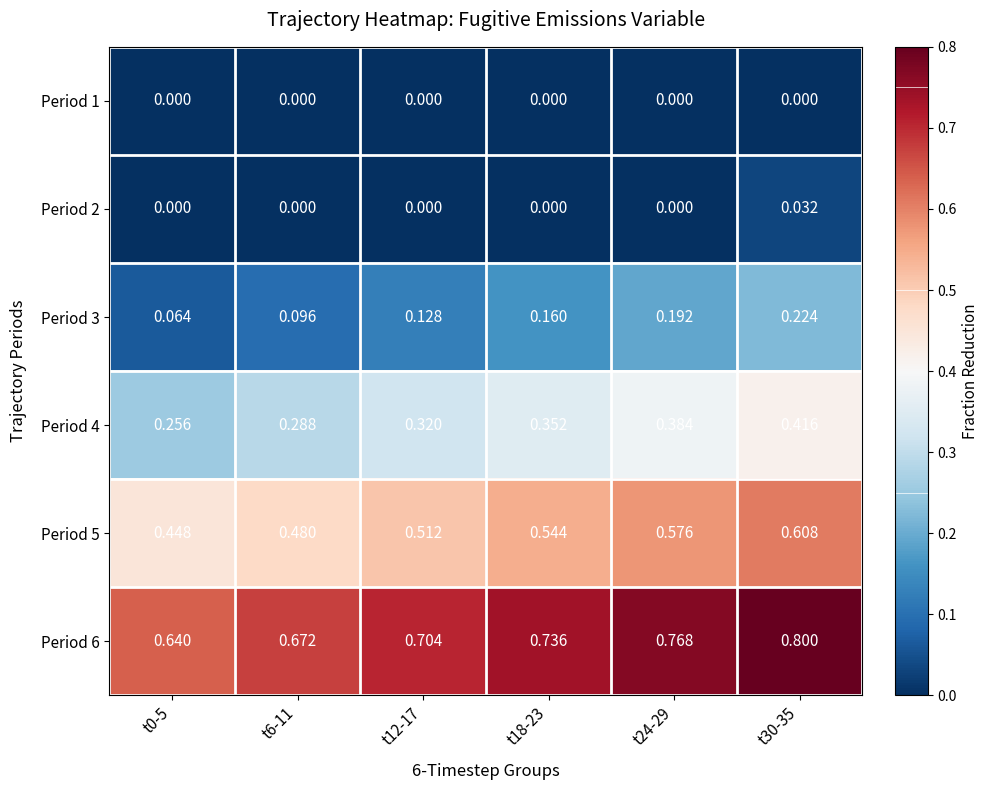

Is the value of Period 5 at t30-35 greater than the value of Period 1 at t0-5?

Yes